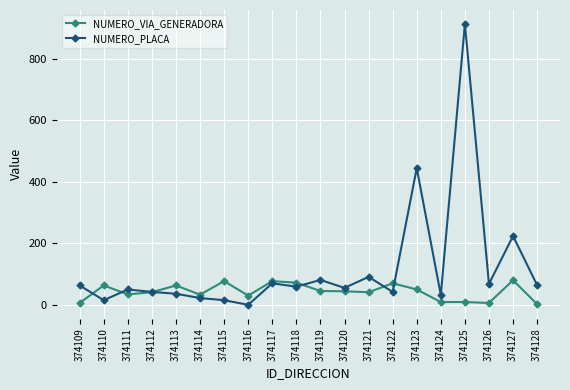

List the series in order of their peak value, highest first.

NUMERO_PLACA, NUMERO_VIA_GENERADORA